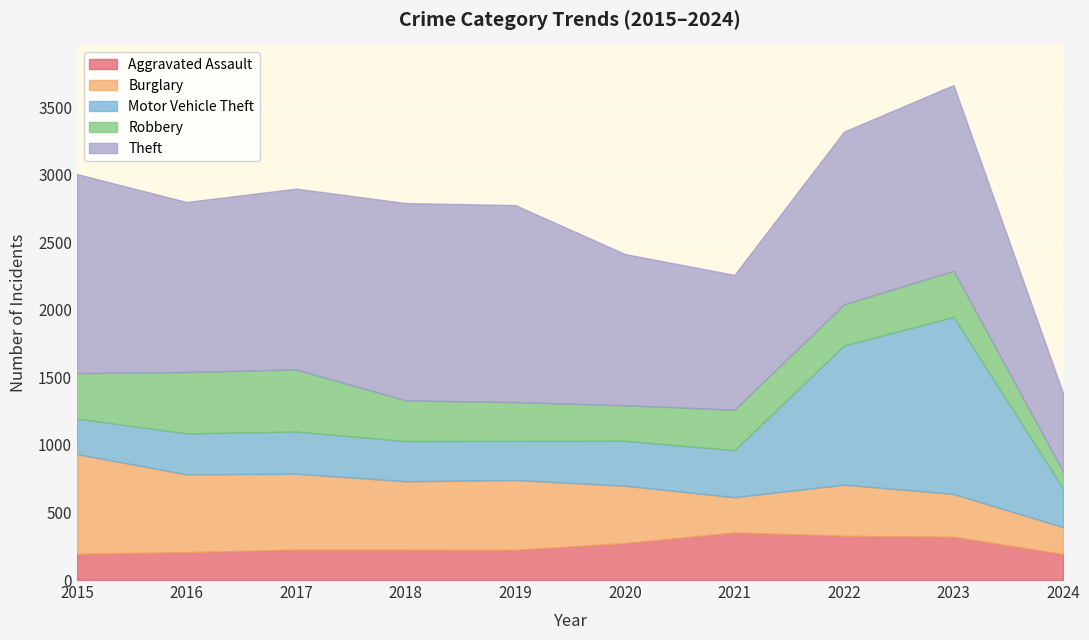

At which category does Aggravated Assault reach its first local peak?

2021